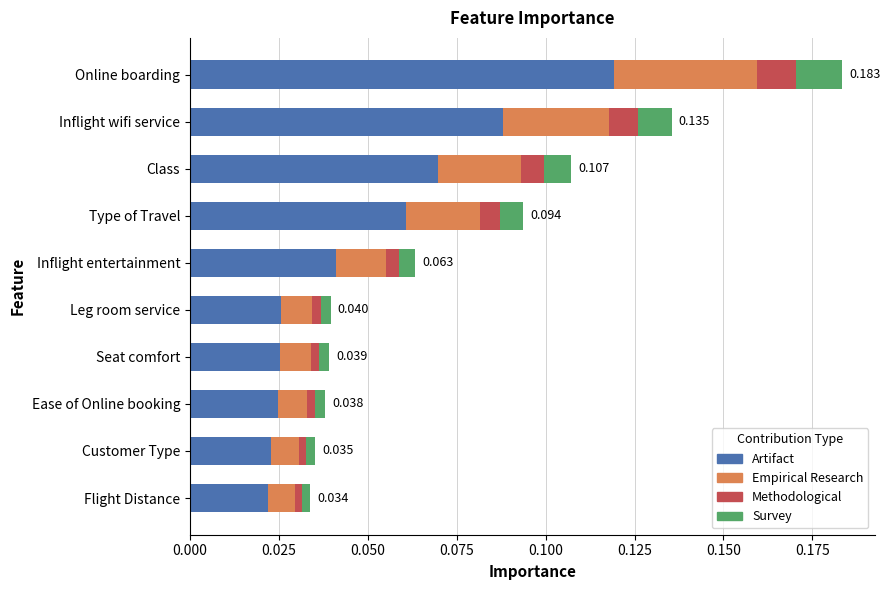

Which category has the highest value in the Artifact series?

Online boarding